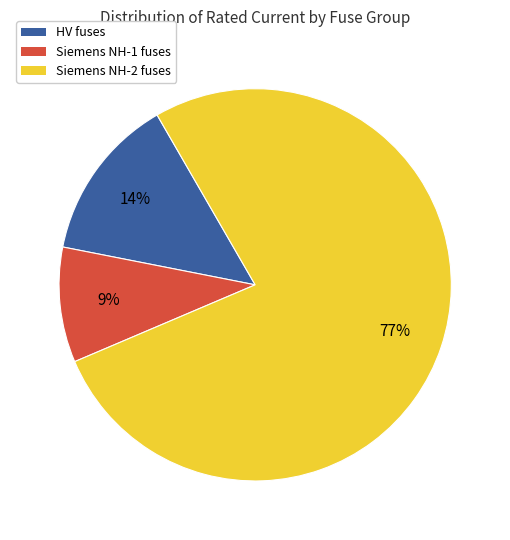

To the nearest percent, what is the average slice percentage?

33%